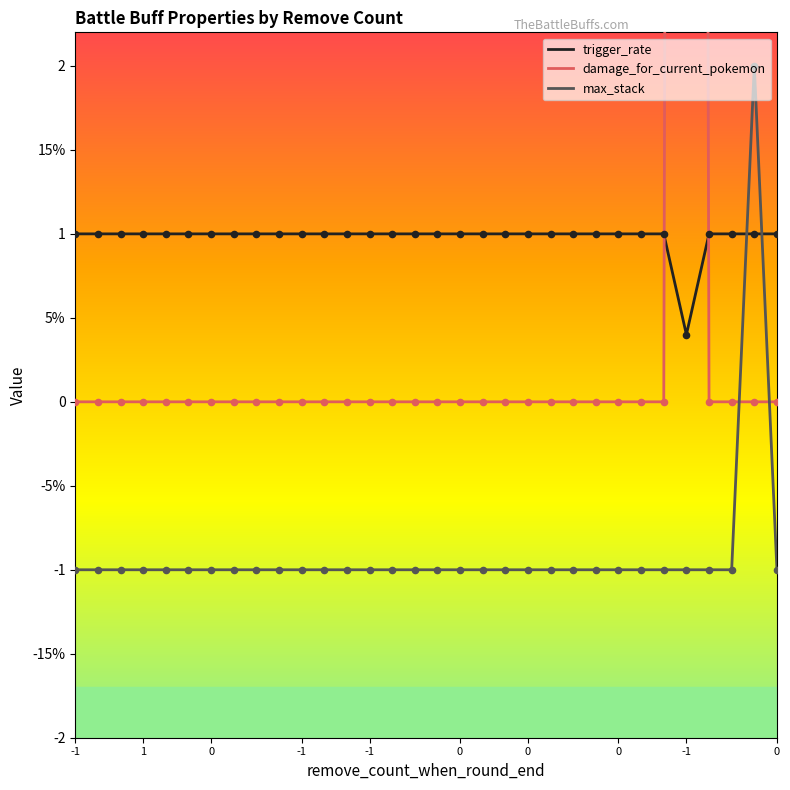

Which series reaches the maximum Y coordinate?

damage_for_current_pokemon